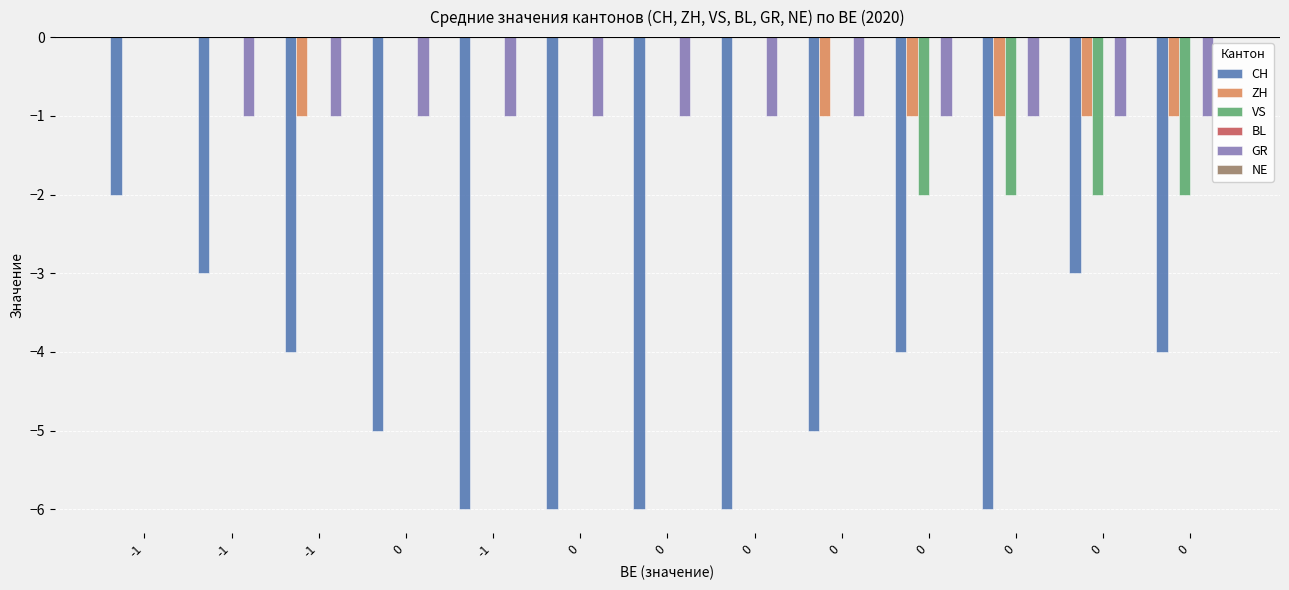

What is the lowest value of the VS series?

-2